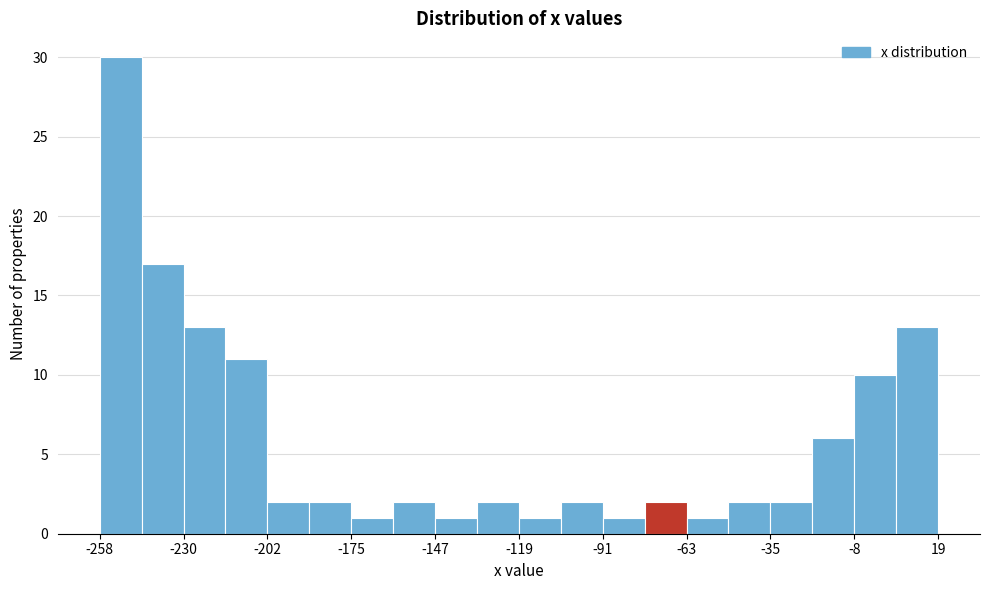

Read against the x-axis, roughly where is the centre of the tallest bar?

-250